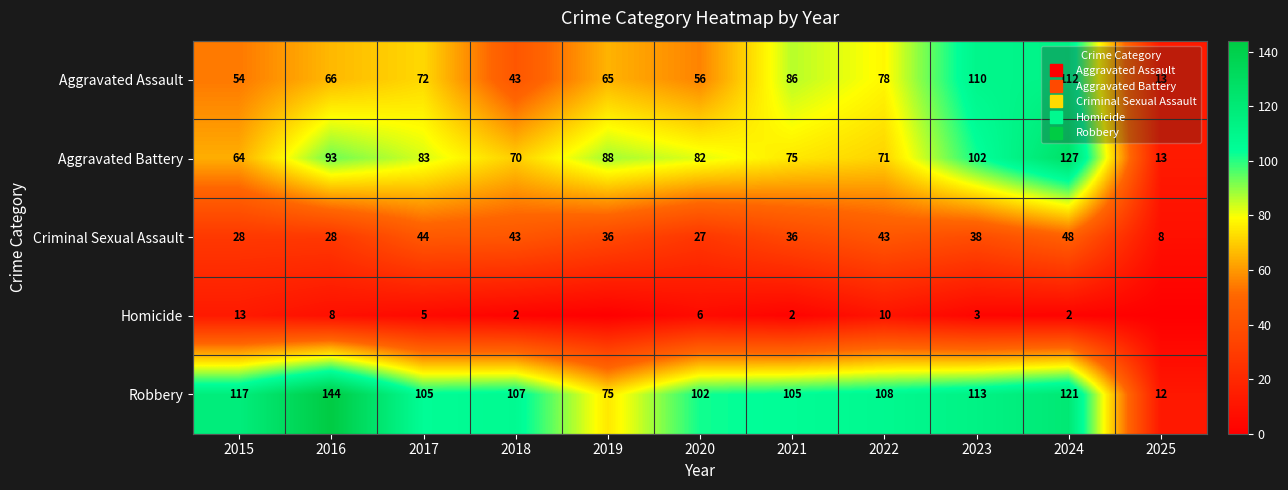

What is the difference between the Aggravated Assault values at 2015 and 2017?

18